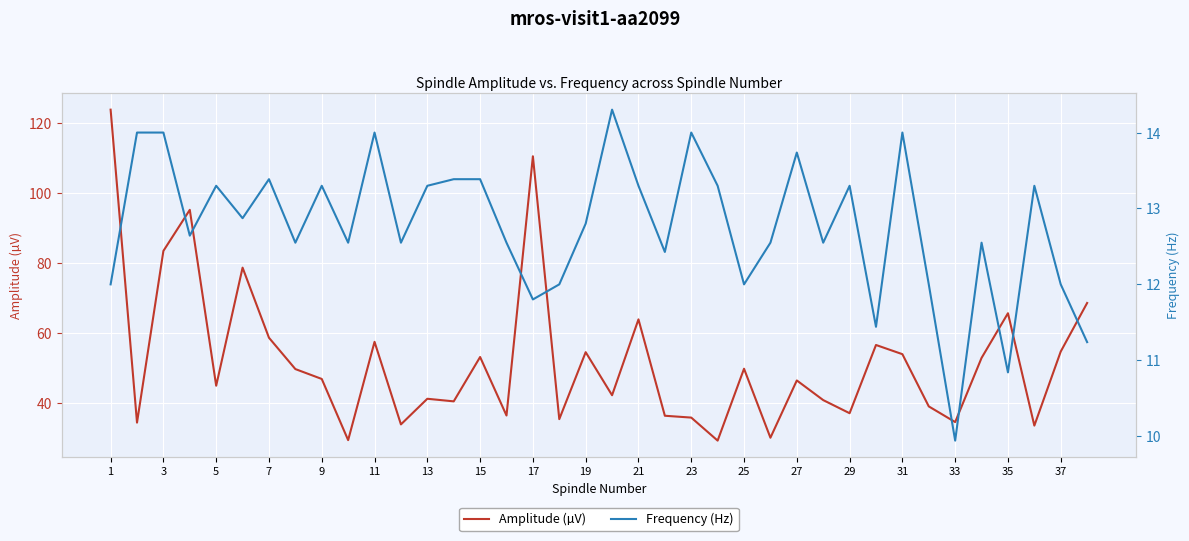

What is the highest value of the Amplitude (µV) series?

123.7